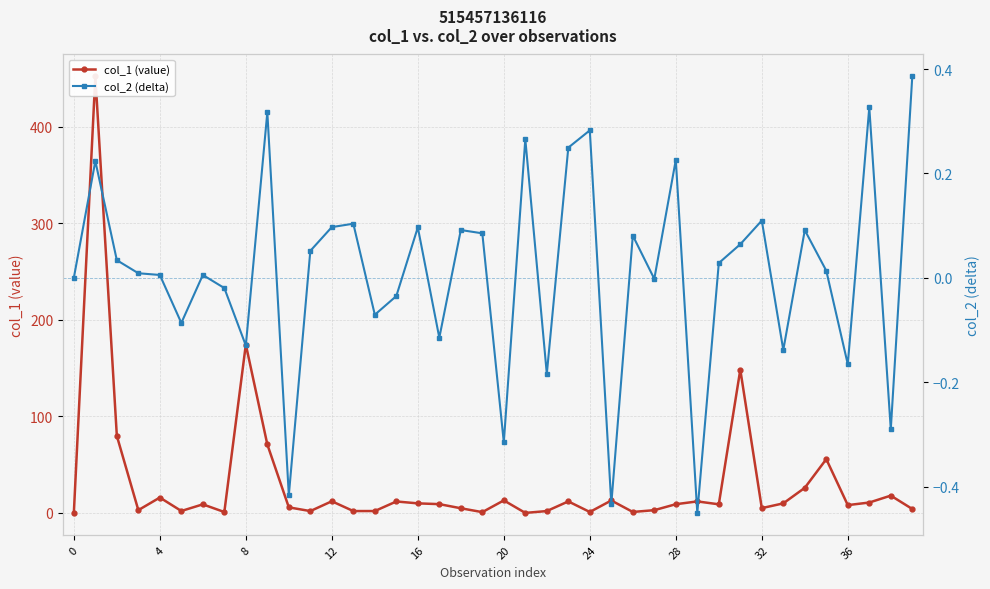

Which label corresponds to the smallest value in the chart?

29